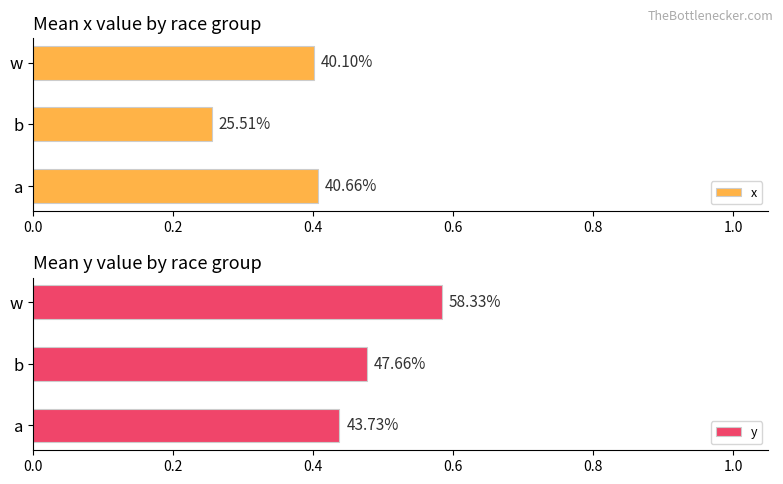

What is the minimum value for x?

0.3